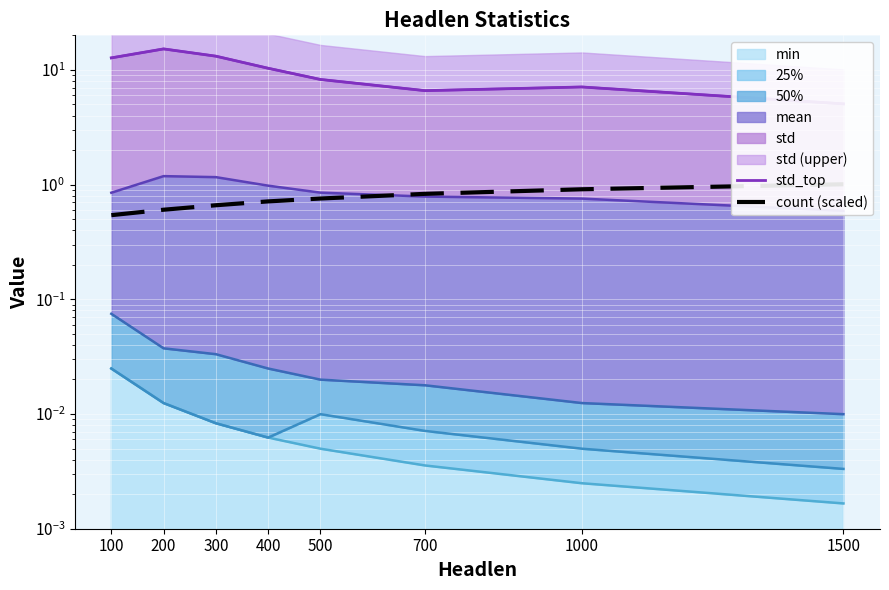

At which label does std_top reach its peak?

200